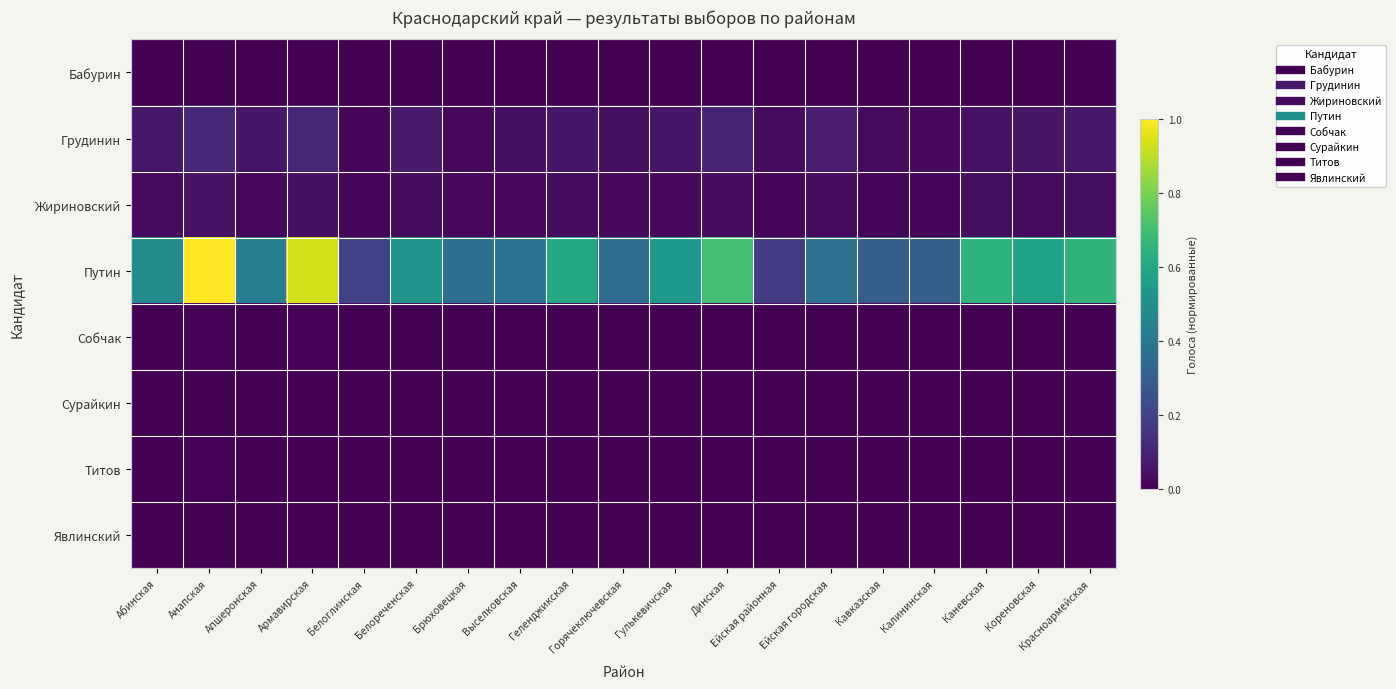

What is the spread (max minus min) of values at Каневская?

0.6